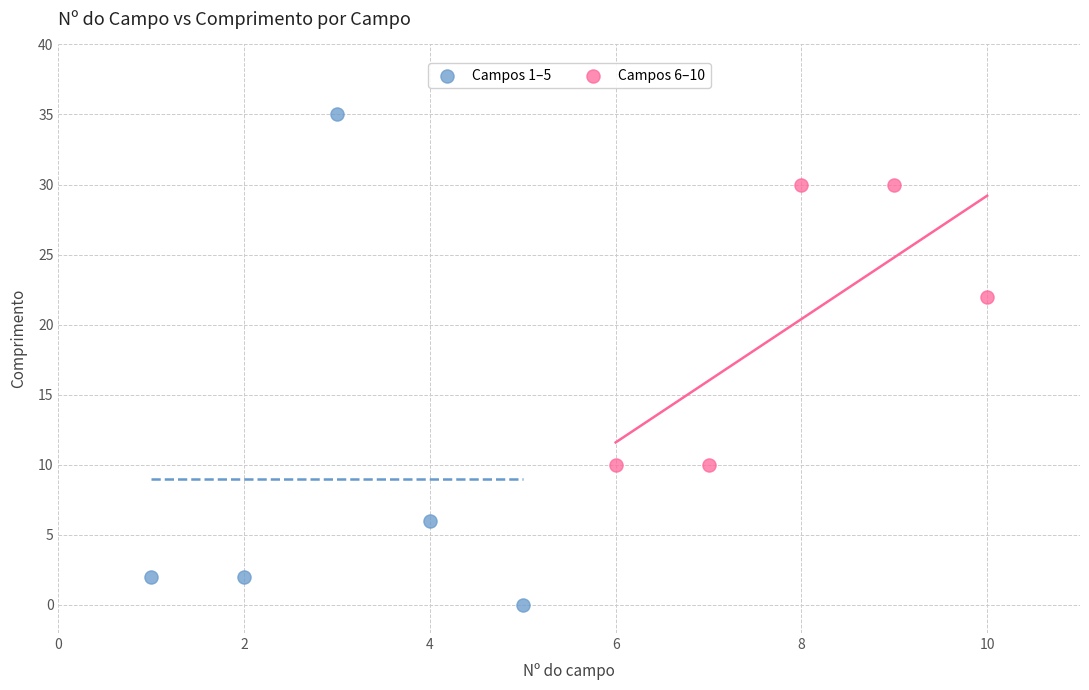

Which series contains the lowest Y value?

Campos 1–5